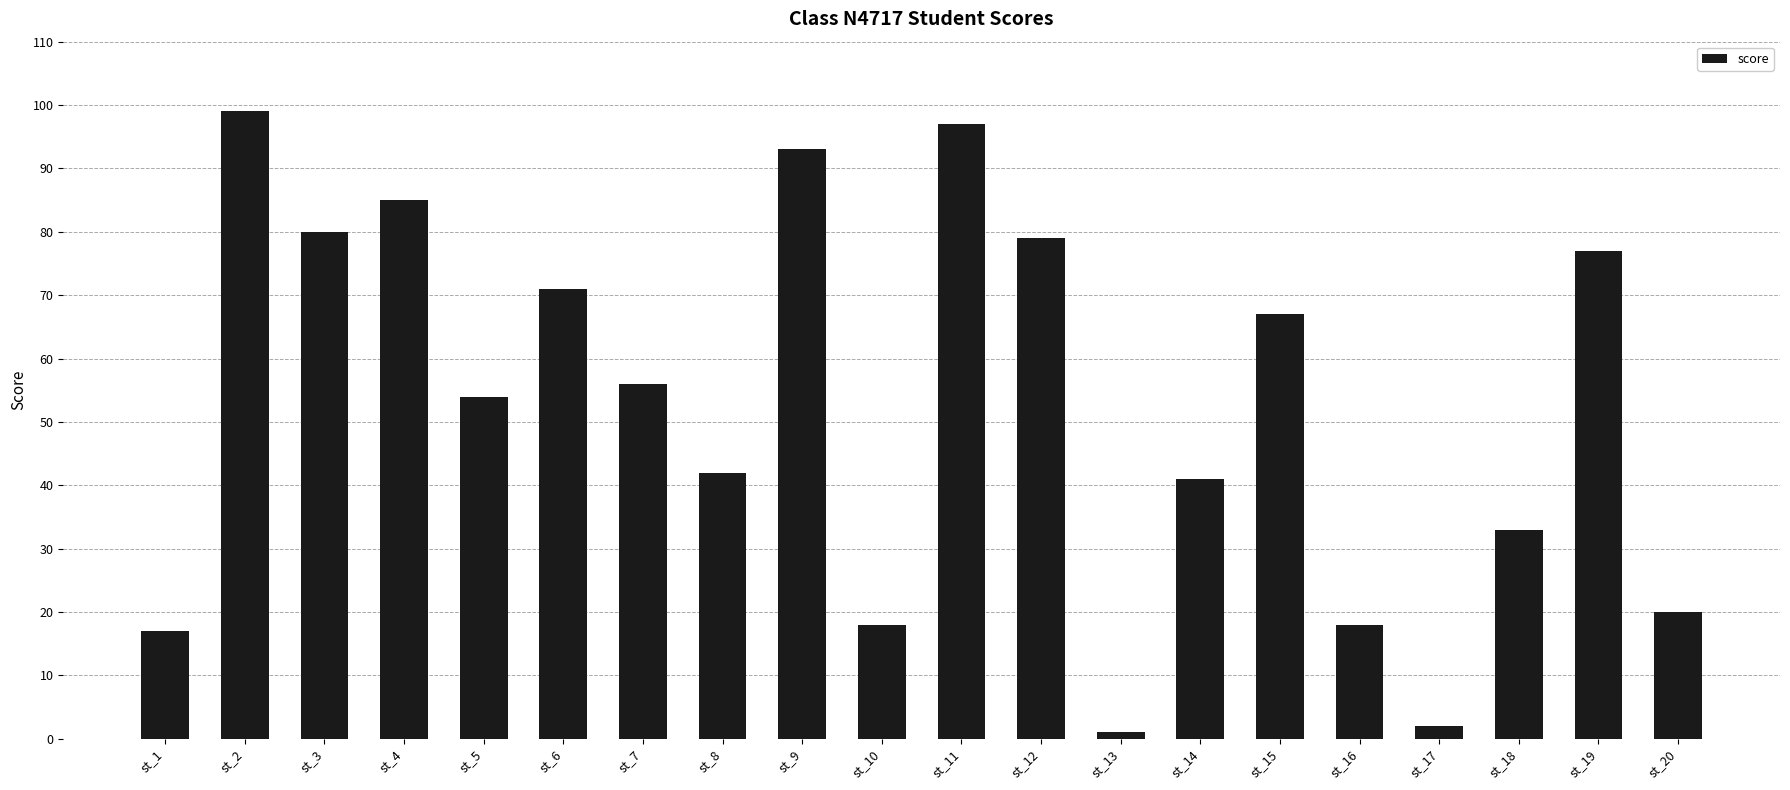

What is the change in value from st_3 to st_12?

-1